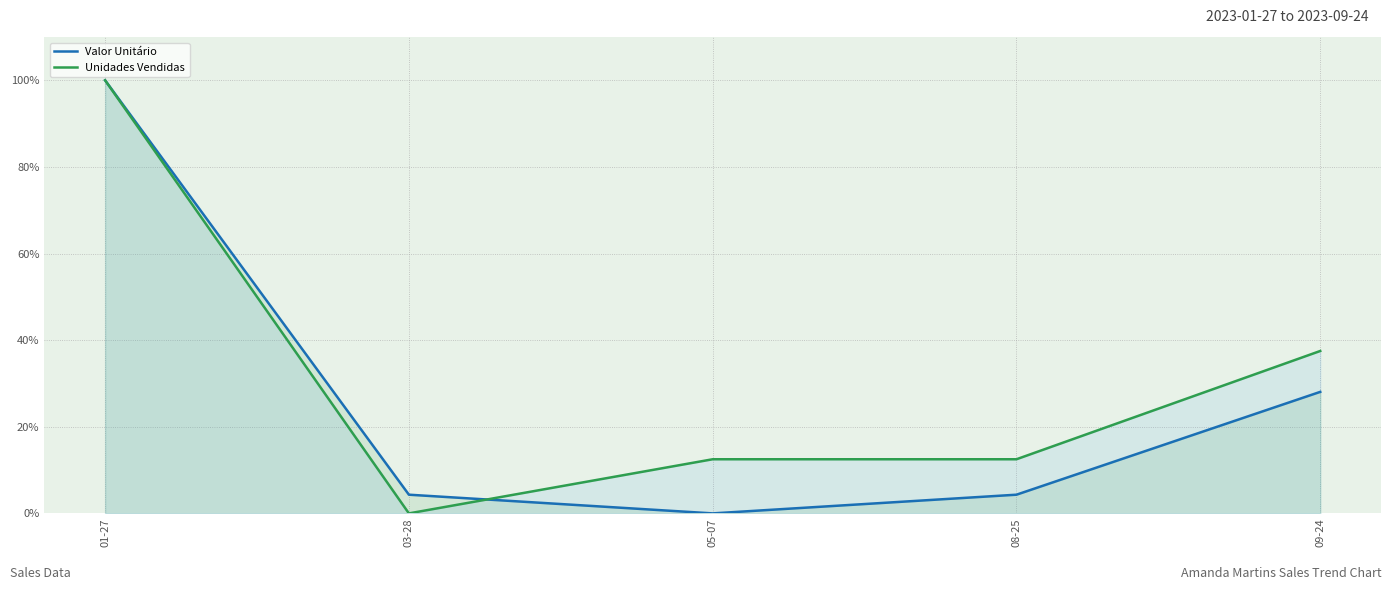

What is the approximate value of Valor Unitário at 01-27?

100.0